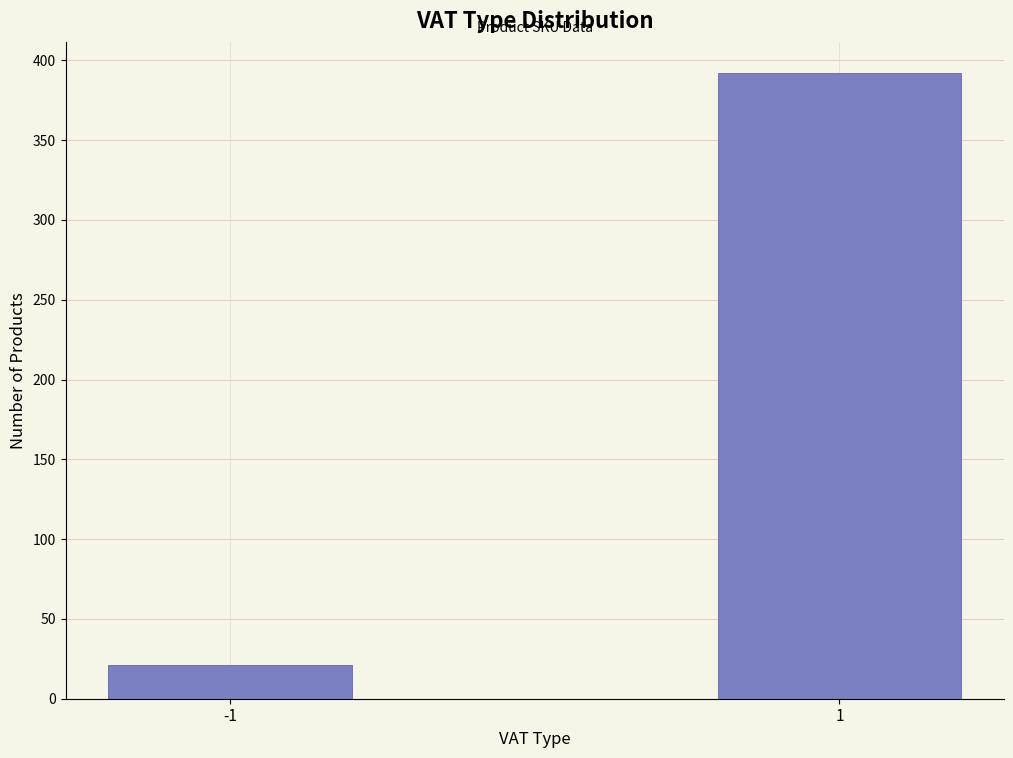

Reading left to right, list all the values displayed in this chart.

-1=21	1=392